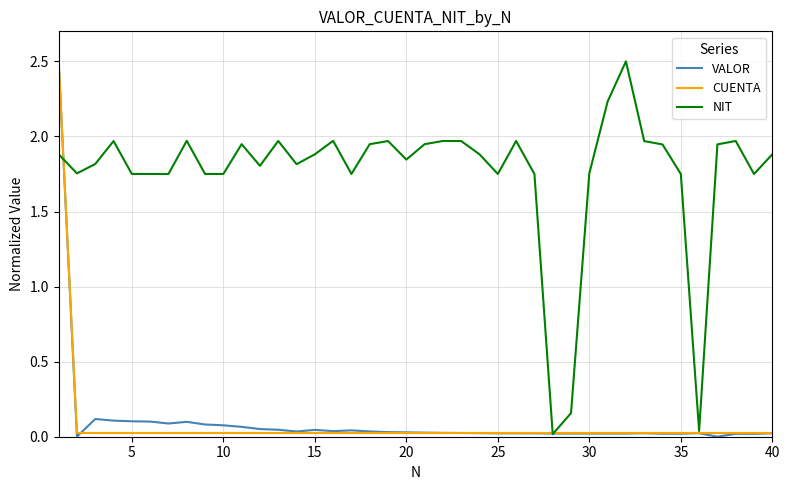

What is the highest value of the VALOR series?

2.5